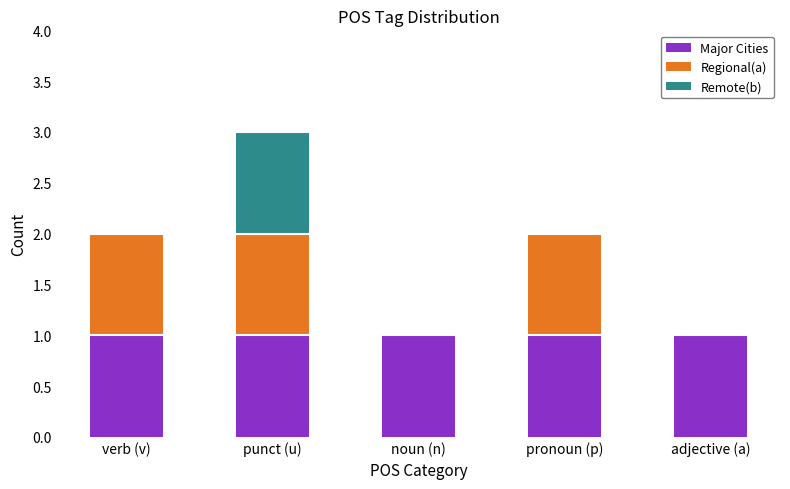

Reading left to right, what are all the values shown in this chart?

Major Cities: verb (v)=1	punct (u)=1	noun (n)=1	pronoun (p)=1	adjective (a)=1
Regional(a): verb (v)=1	punct (u)=1	noun (n)=0	pronoun (p)=1	adjective (a)=0
Remote(b): verb (v)=0	punct (u)=1	noun (n)=0	pronoun (p)=0	adjective (a)=0